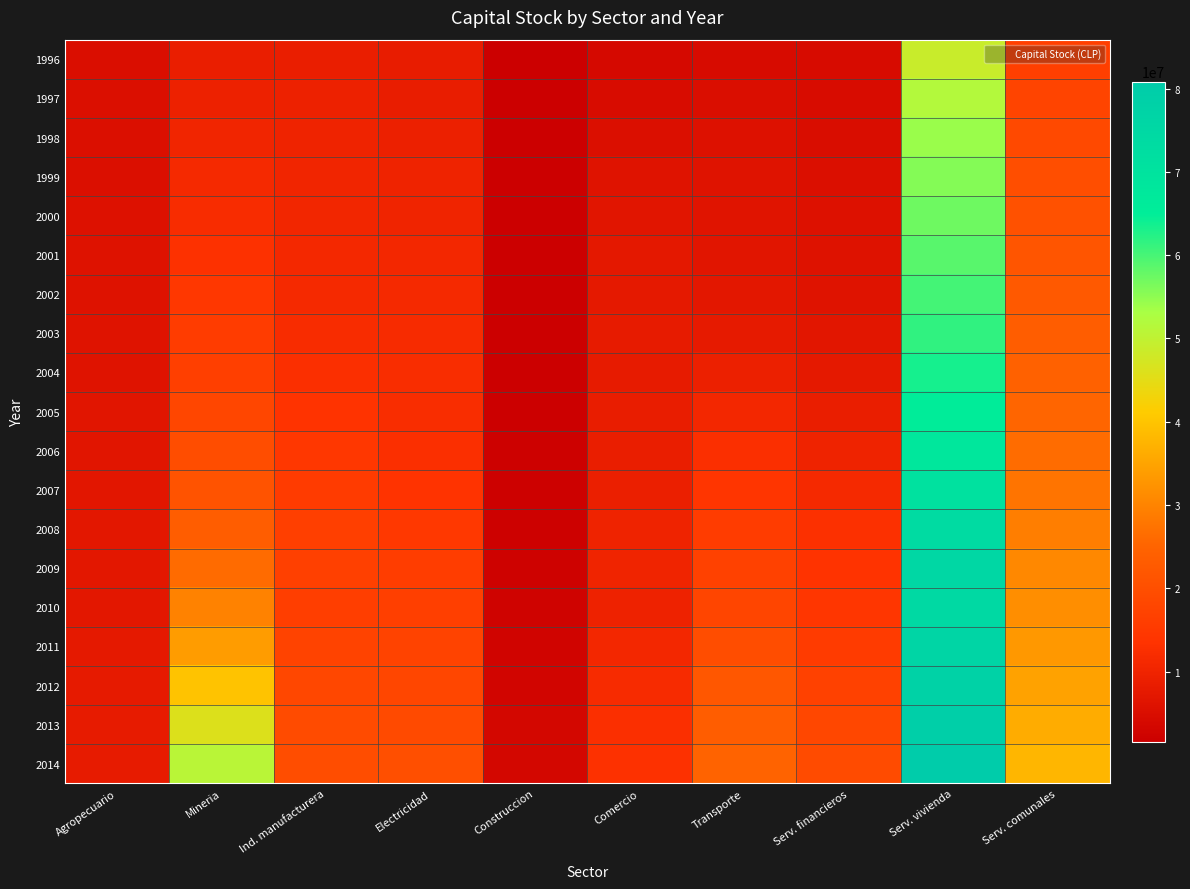

Which category has the lowest value across all series?

Construccion